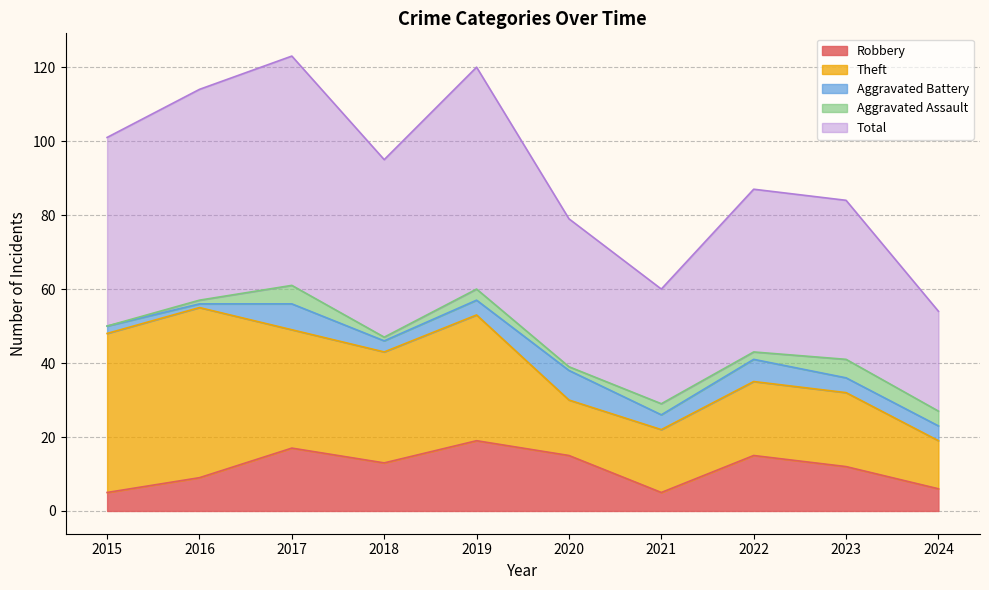

Where does the Aggravated Battery series first go above 4?

2017